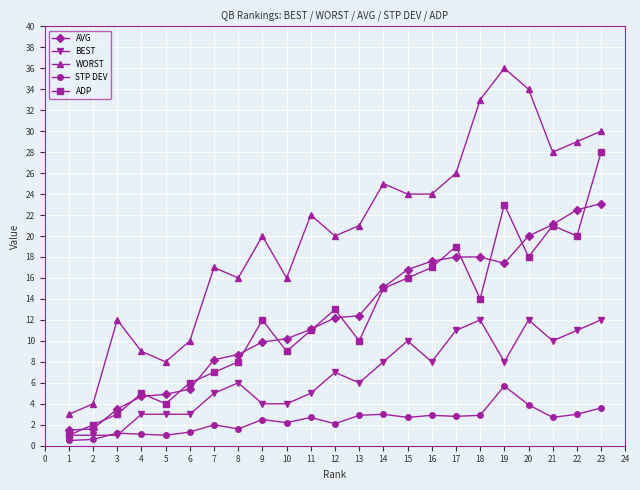

True or false: BEST and WORST intersect in this chart.

False